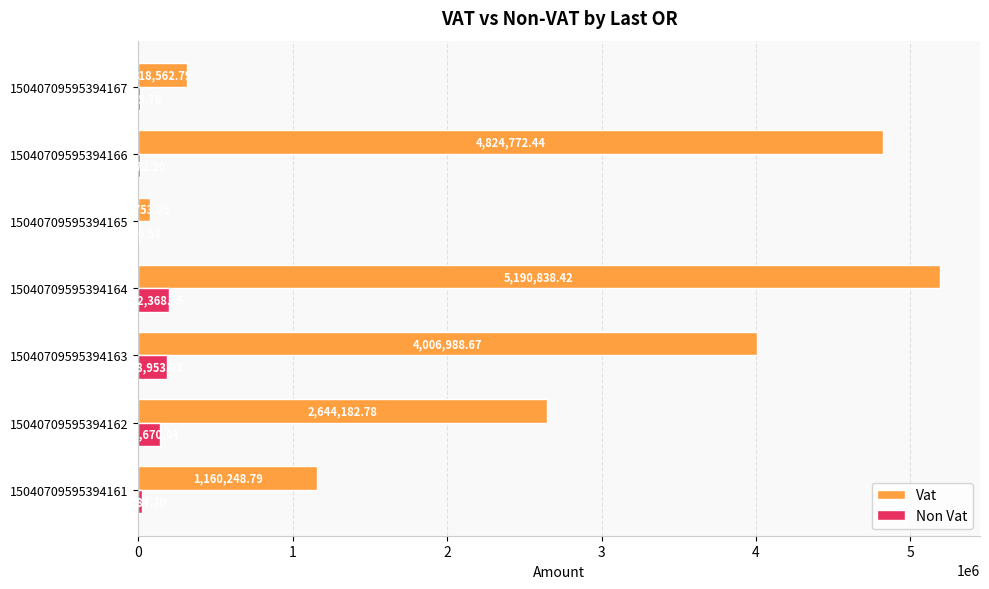

At which category is the sum across all series the highest?

15040709595394164